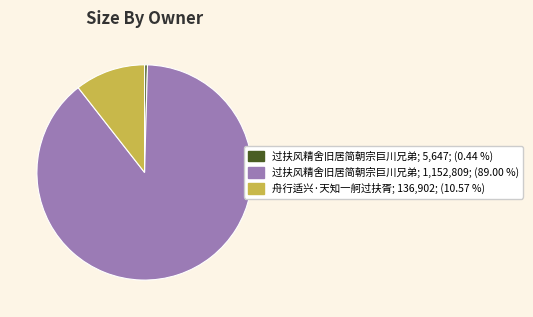

Is there any slice that represents more than half of the pie?

Yes